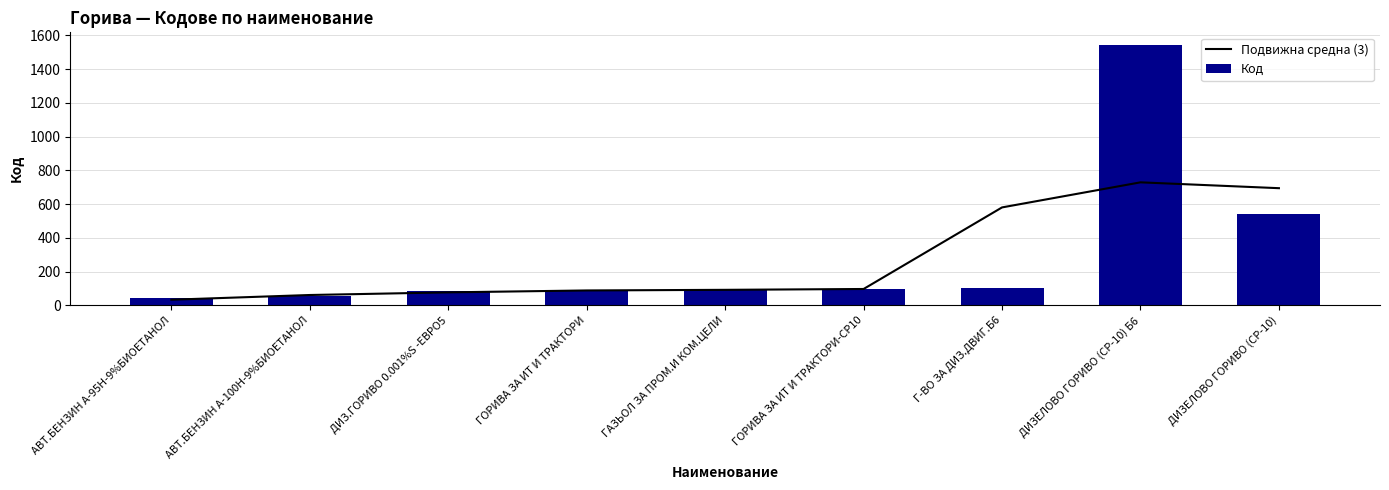

What is the total value across all series at ДИЗ.ГОРИВО 0.001%S -ЕВРО5?

160.3